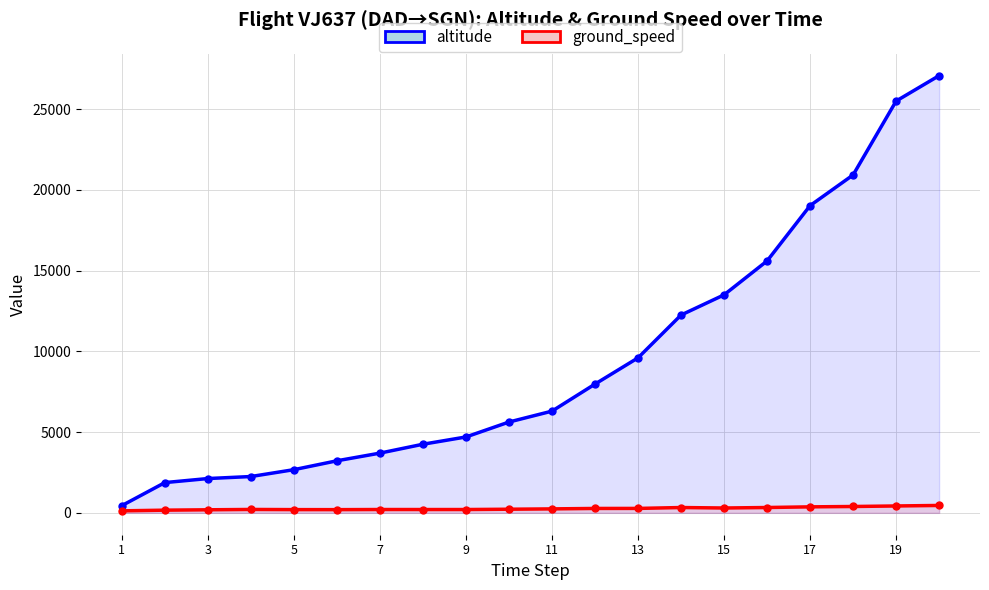

What is the lowest value of the altitude series?

450